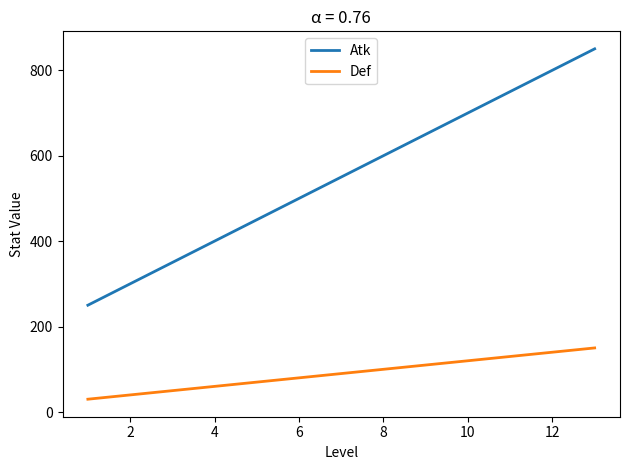

List the series in order of their peak value, lowest first.

Def, Atk